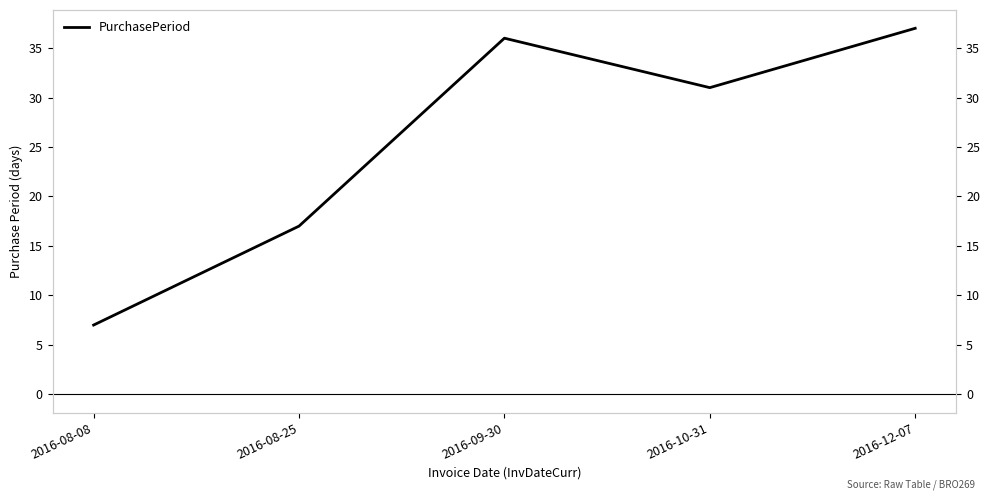

What is the label of the 4th point from the left?

2016-10-31